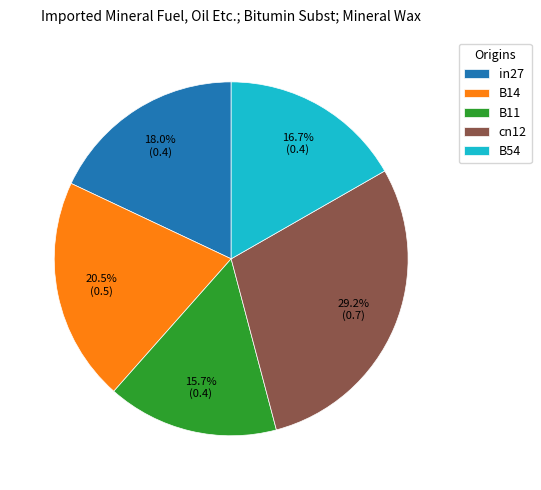

What is the total percentage of B54 and in27?

34.7%